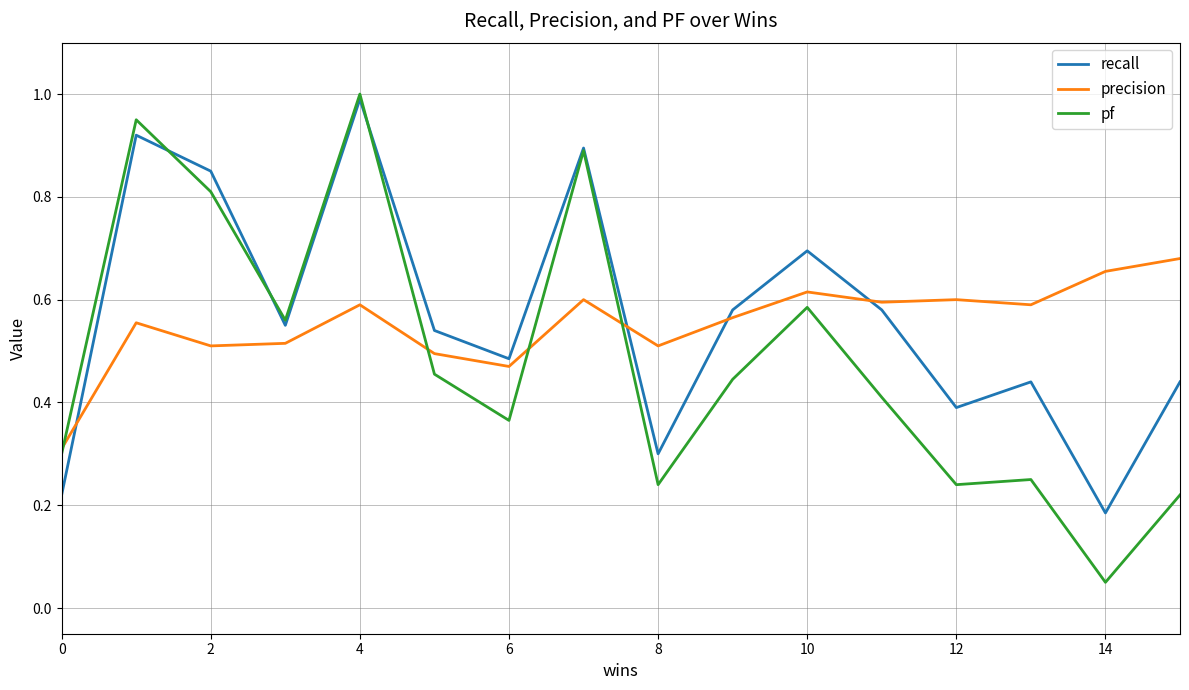

Which series has the largest range (max minus min)?

pf